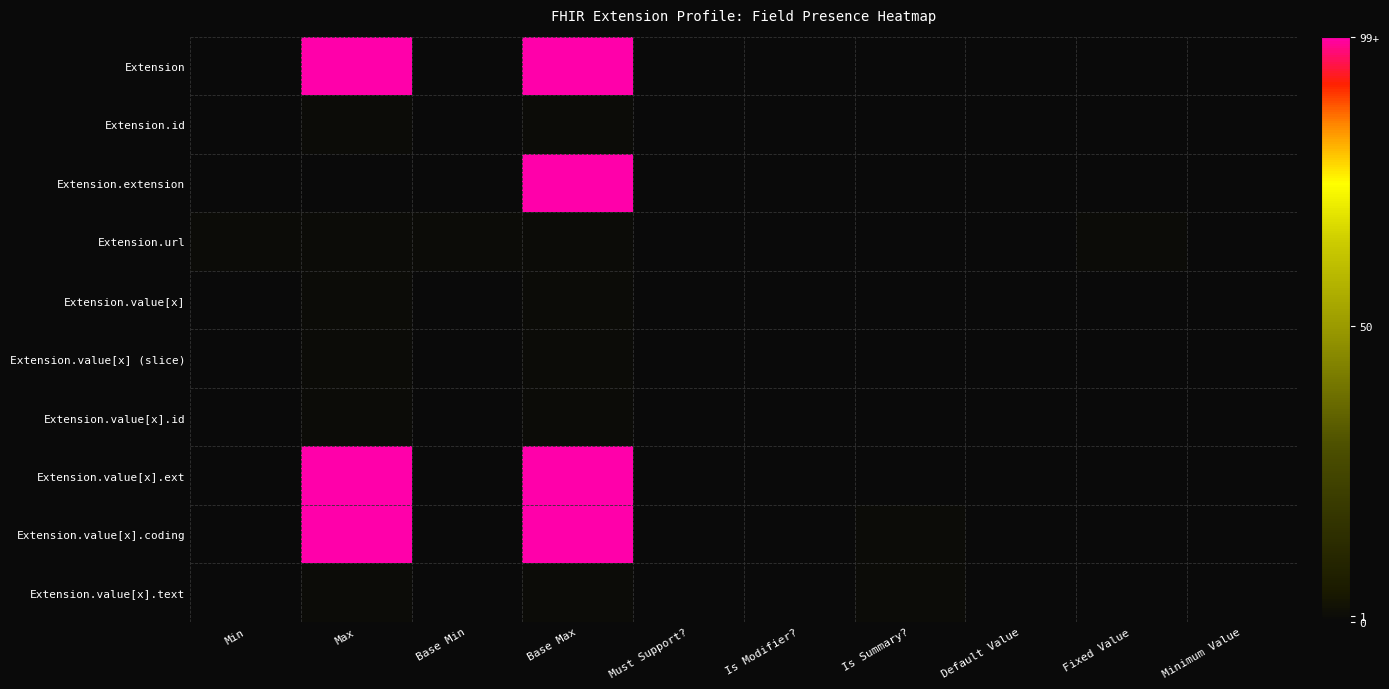

Reading left to right, list all the values displayed in this chart.

Extension: Min=0	Max=99	Base Min=0	Base Max=99	Must Support?=0	Is Modifier?=0	Is Summary?=0	Default Value=0	Fixed Value=0	Minimum Value=0
Extension.id: Min=0	Max=1	Base Min=0	Base Max=1	Must Support?=0	Is Modifier?=0	Is Summary?=0	Default Value=0	Fixed Value=0	Minimum Value=0
Extension.extension: Min=0	Max=0	Base Min=0	Base Max=99	Must Support?=0	Is Modifier?=0	Is Summary?=0	Default Value=0	Fixed Value=0	Minimum Value=0
Extension.url: Min=1	Max=1	Base Min=1	Base Max=1	Must Support?=0	Is Modifier?=0	Is Summary?=0	Default Value=0	Fixed Value=1	Minimum Value=0
Extension.value[x]: Min=0	Max=1	Base Min=0	Base Max=1	Must Support?=0	Is Modifier?=0	Is Summary?=0	Default Value=0	Fixed Value=0	Minimum Value=0
Extension.value[x] (slice): Min=0	Max=1	Base Min=0	Base Max=1	Must Support?=0	Is Modifier?=0	Is Summary?=0	Default Value=0	Fixed Value=0	Minimum Value=0
Extension.value[x].id: Min=0	Max=1	Base Min=0	Base Max=1	Must Support?=0	Is Modifier?=0	Is Summary?=0	Default Value=0	Fixed Value=0	Minimum Value=0
Extension.value[x].ext: Min=0	Max=99	Base Min=0	Base Max=99	Must Support?=0	Is Modifier?=0	Is Summary?=0	Default Value=0	Fixed Value=0	Minimum Value=0
Extension.value[x].coding: Min=0	Max=99	Base Min=0	Base Max=99	Must Support?=0	Is Modifier?=0	Is Summary?=1	Default Value=0	Fixed Value=0	Minimum Value=0
Extension.value[x].text: Min=0	Max=1	Base Min=0	Base Max=1	Must Support?=0	Is Modifier?=0	Is Summary?=1	Default Value=0	Fixed Value=0	Minimum Value=0